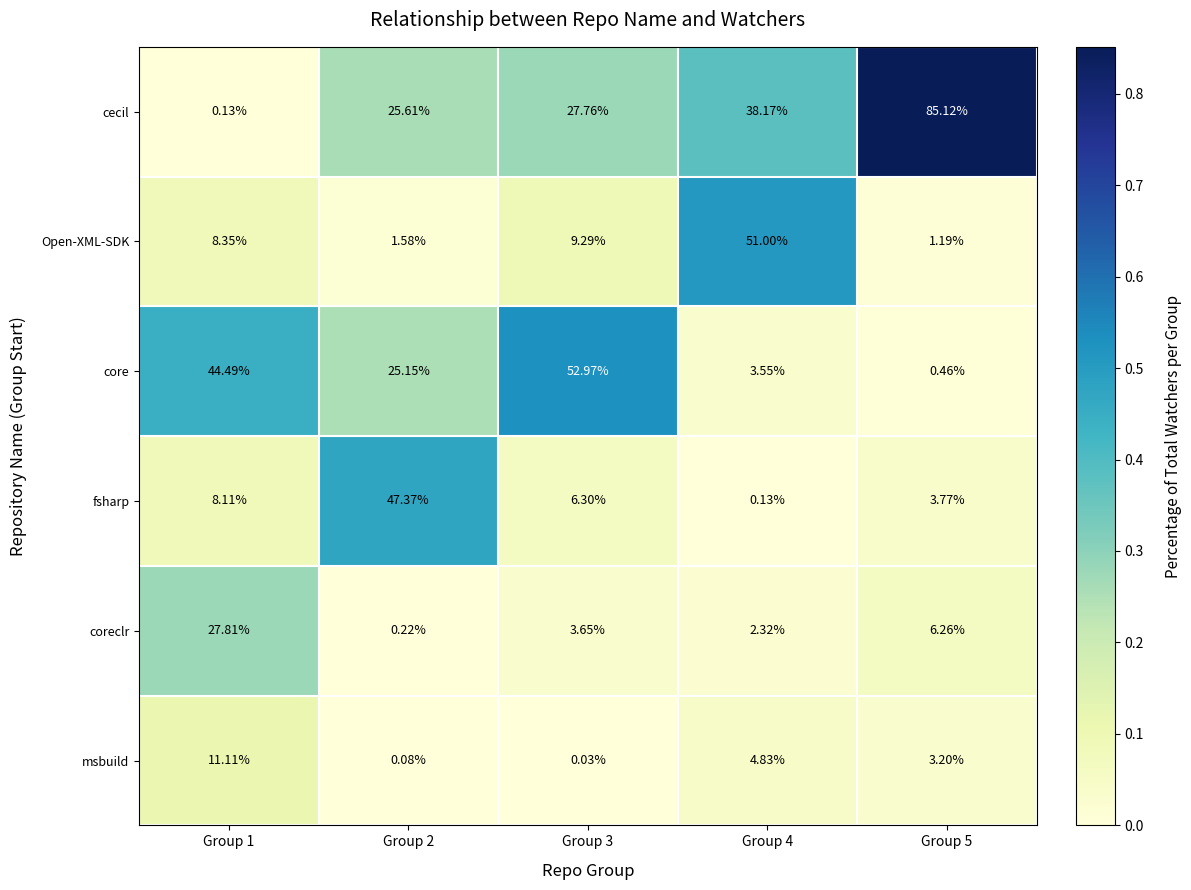

Which series has the widest spread of values?

cecil